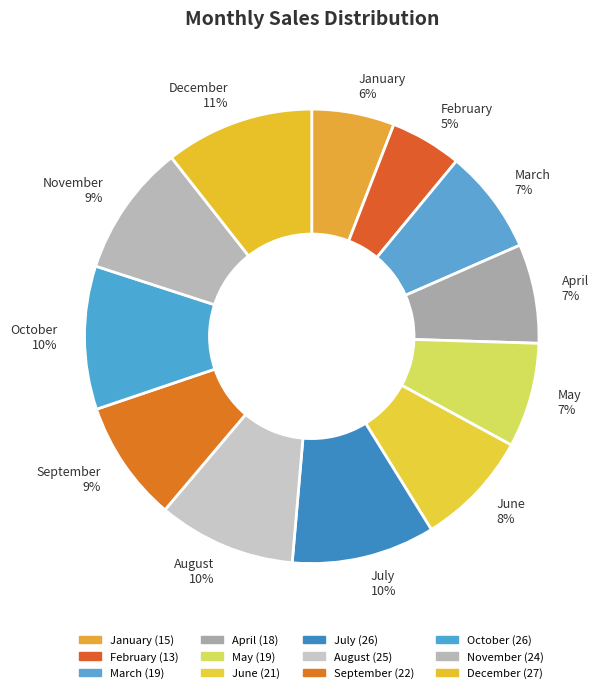

What percentage is the August slice, to the nearest percent?

10%